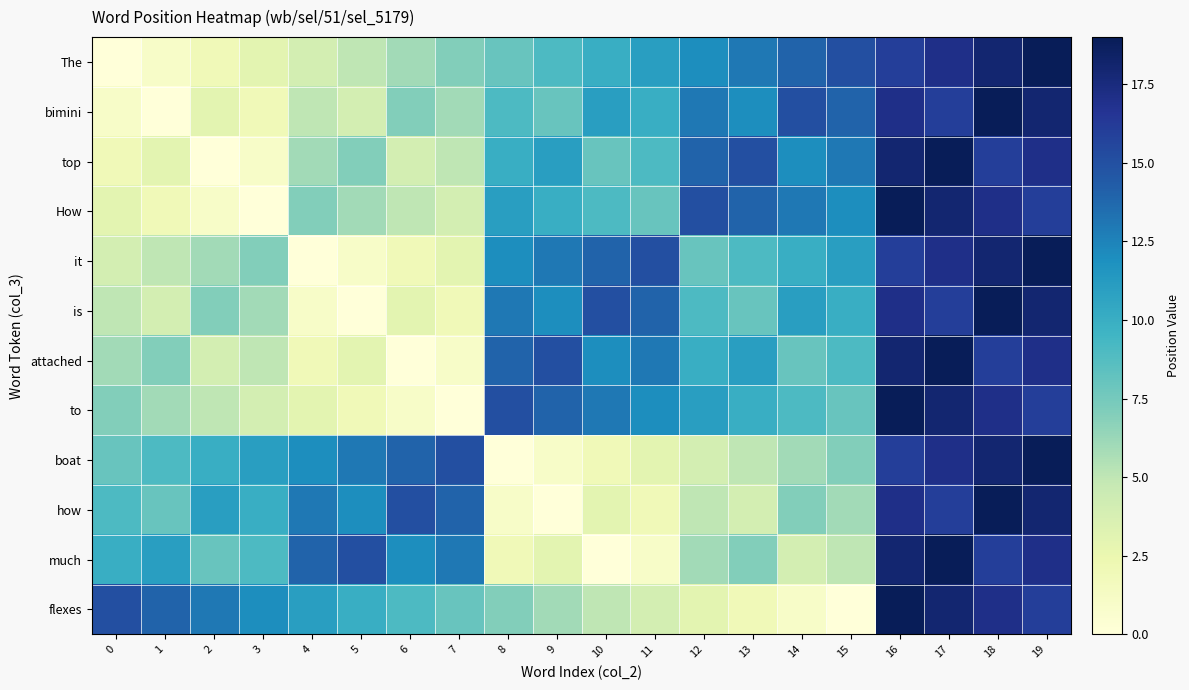

What is the difference between the highest and lowest values at 11?

14